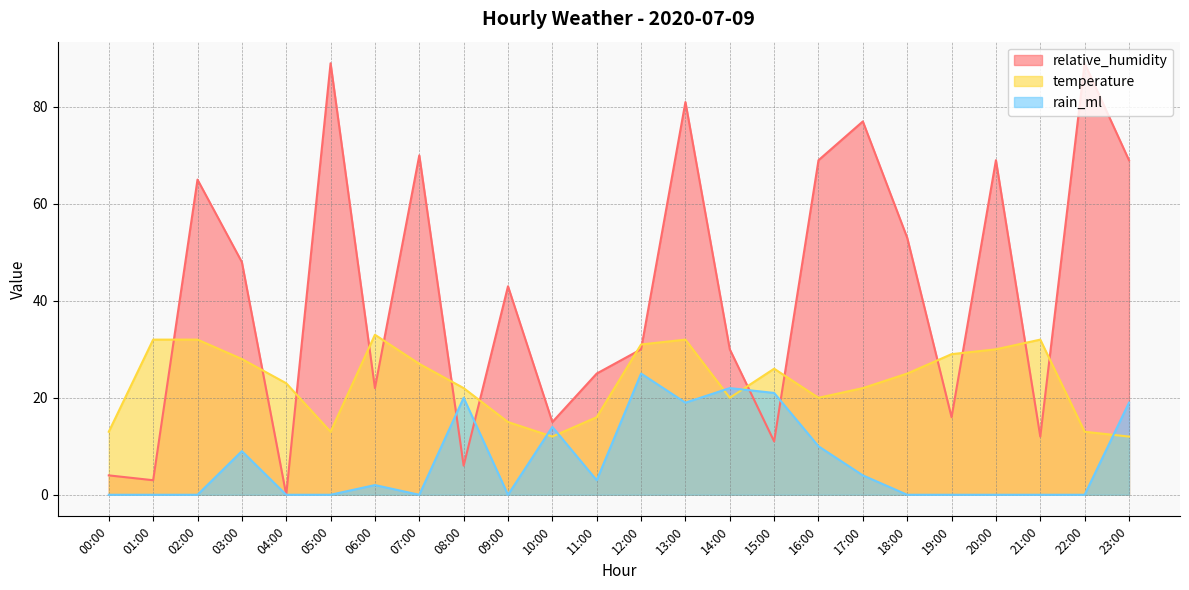

True or false: rain_ml and temperature intersect in this chart.

True